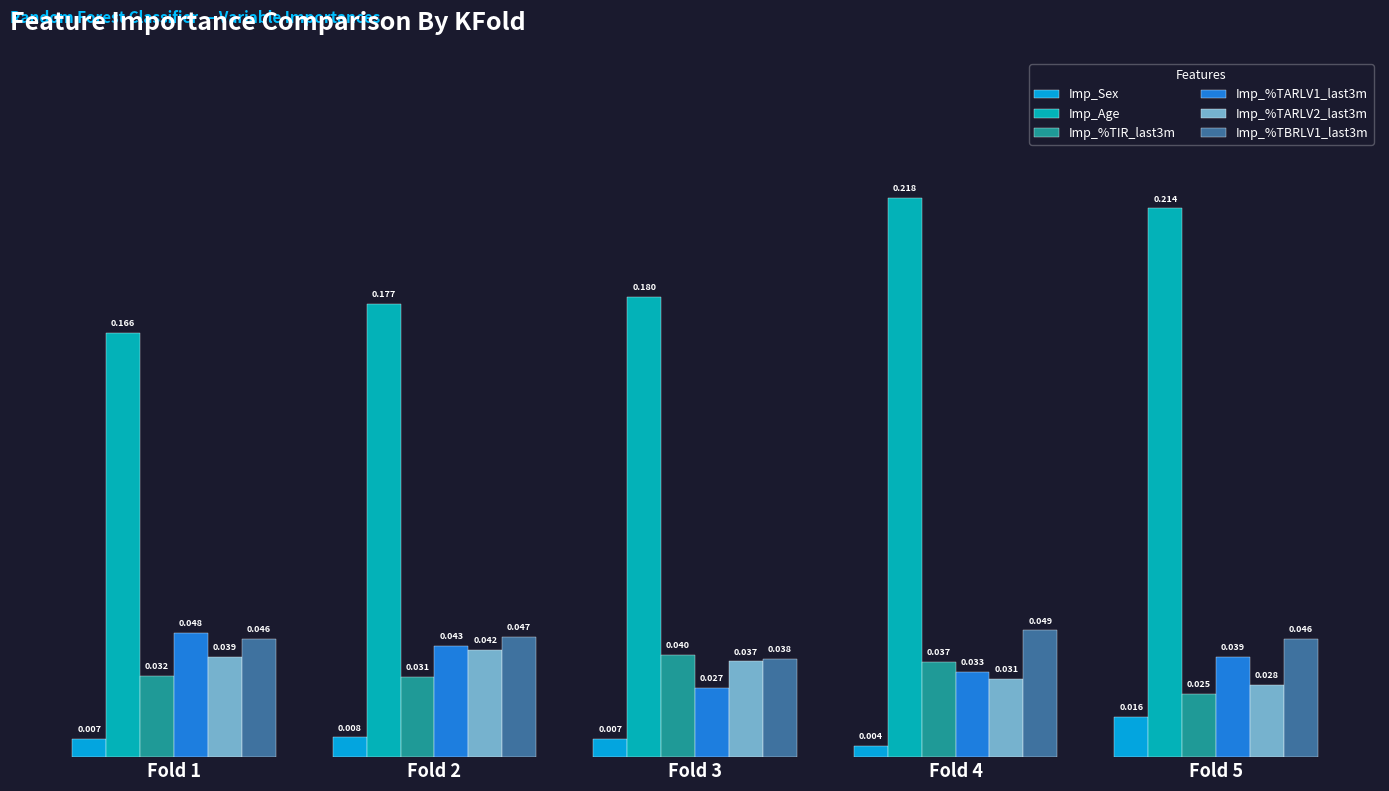

Which series has the largest range (max minus min)?

Imp_Age